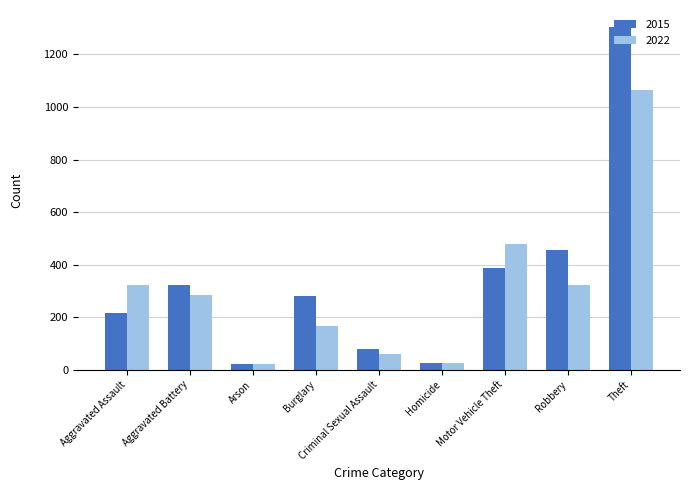

What is the approximate value of 2015 at Criminal Sexual Assault, to the nearest 50?

100